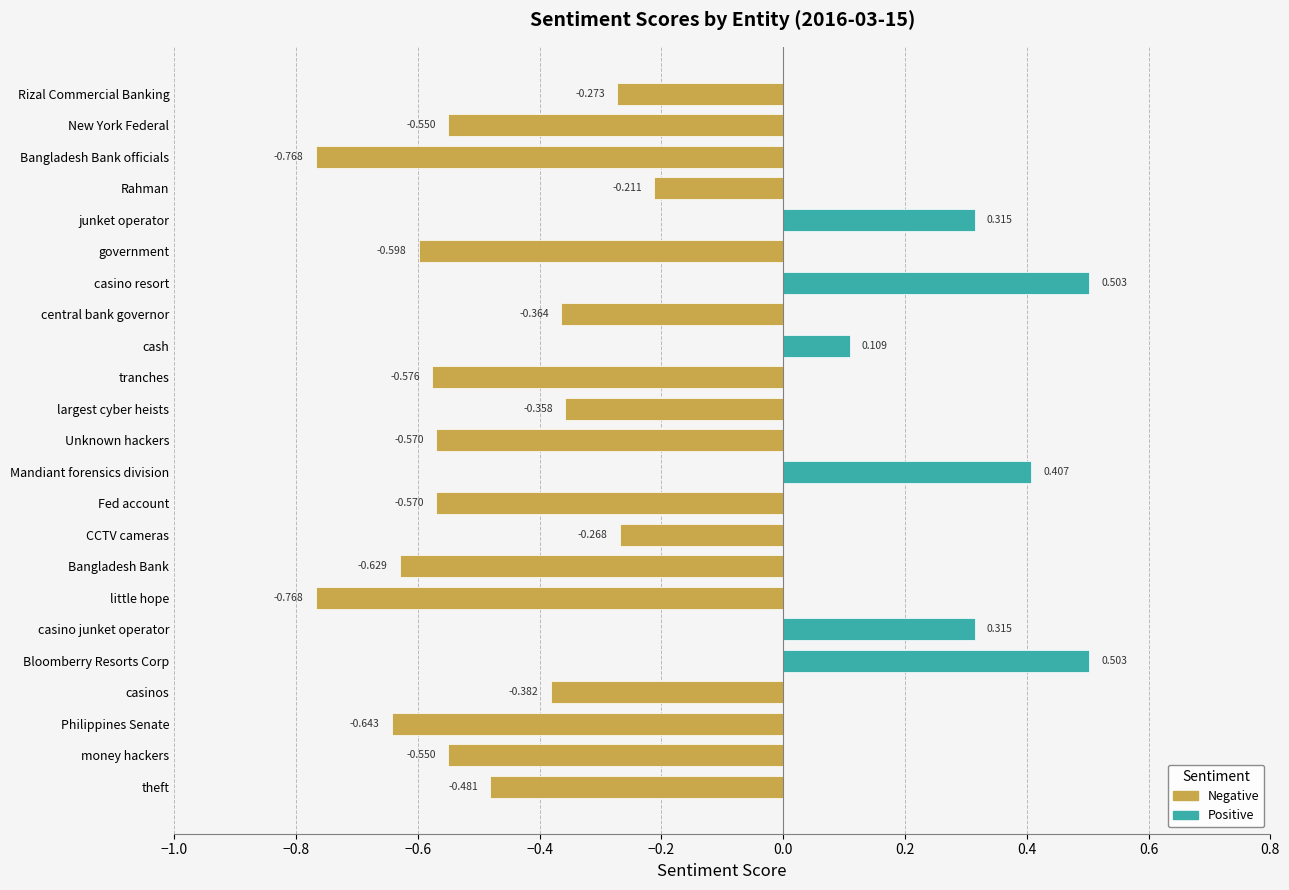

The value at largest cyber heists is -0.6. True or false?

False